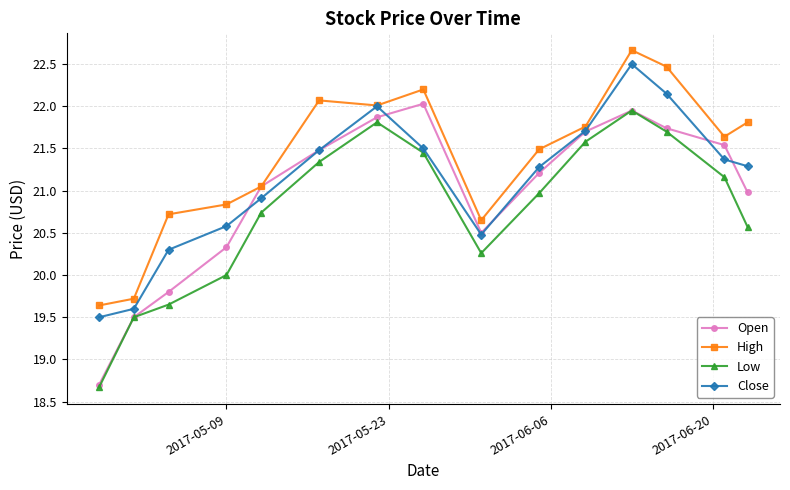

True or false: Open has more than 2 interior local peaks.

False